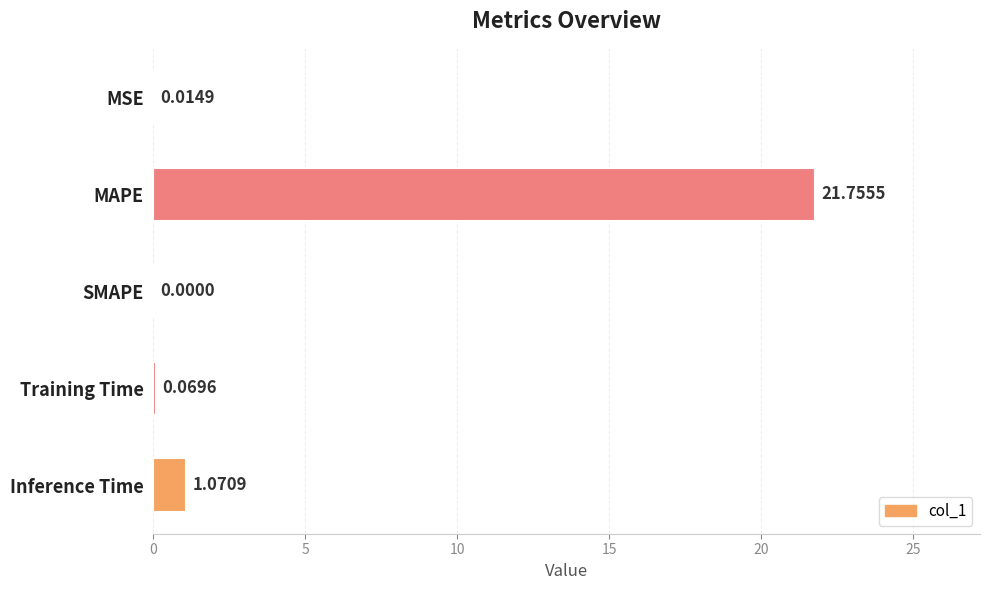

At which label is the value closest to 10?

Inference Time